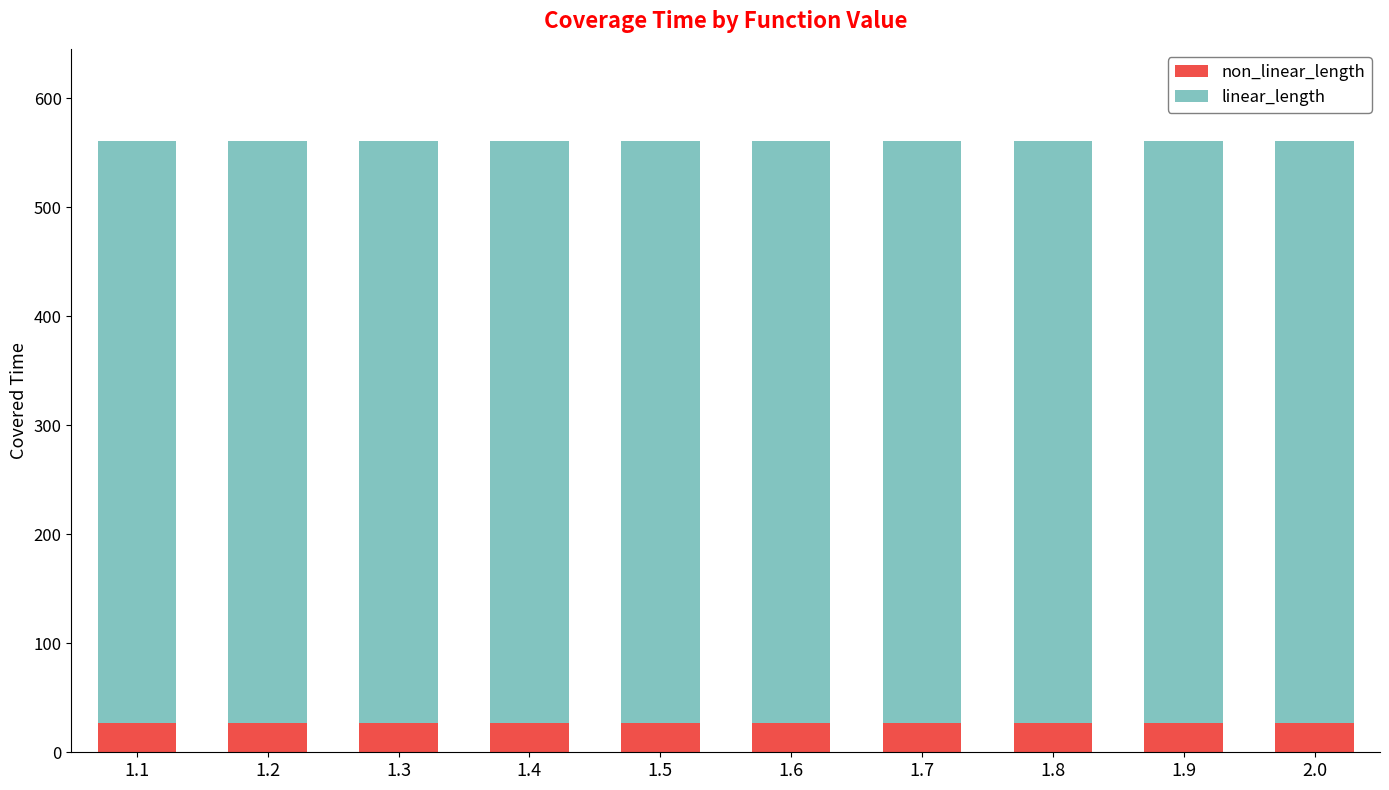

What is the total value across all series at 2.0?

561